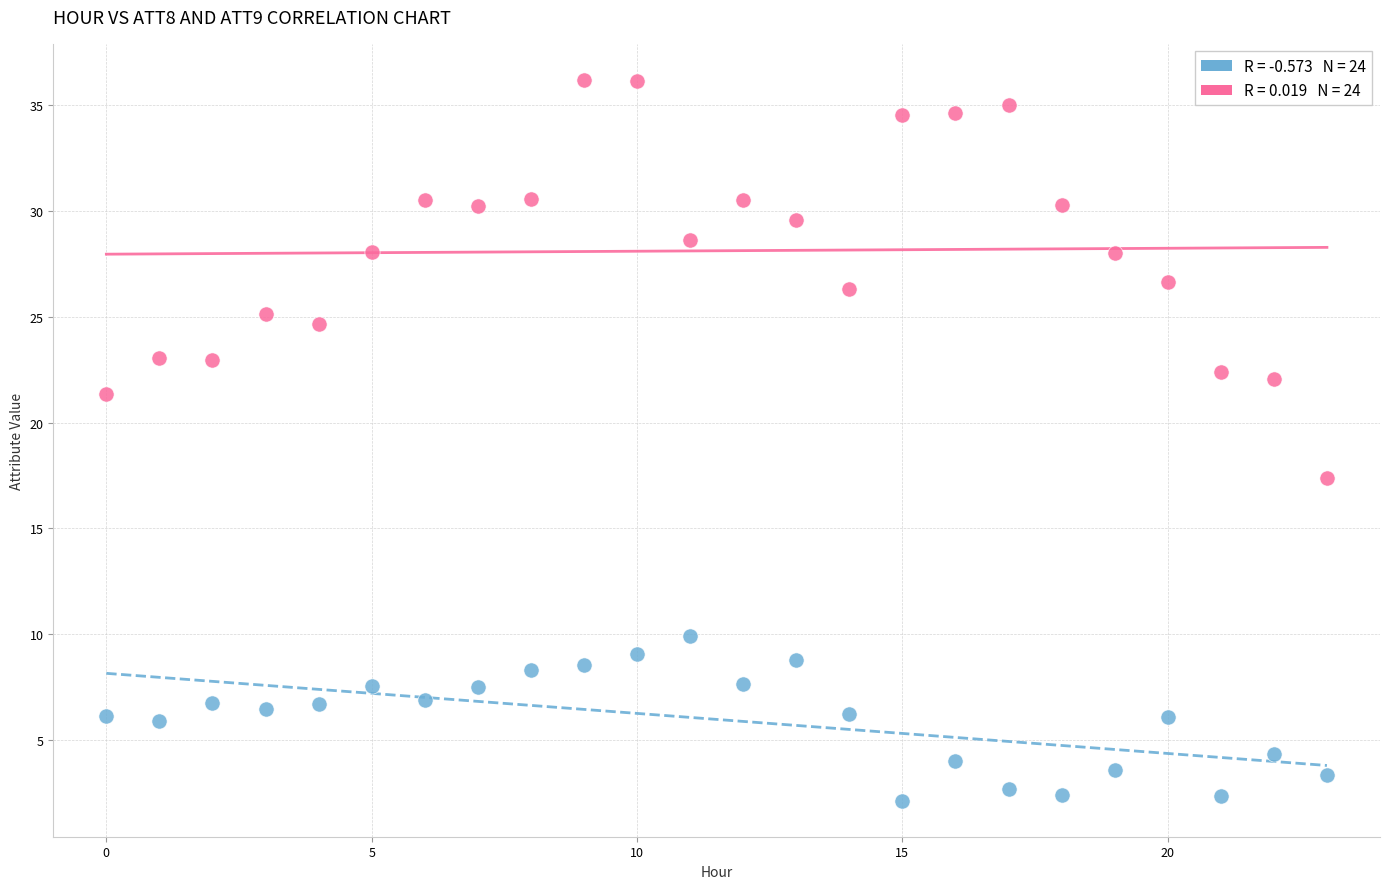

Across all data points, what is the range of Y values (max minus min)?

34.0